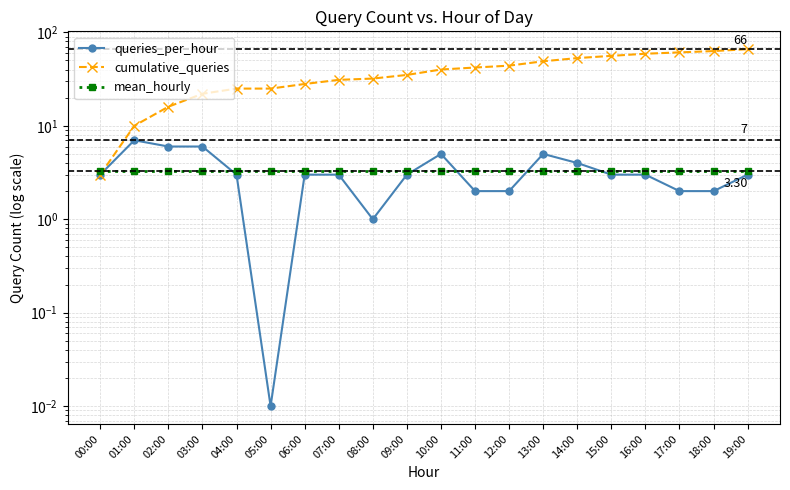

True or false: queries_per_hour and cumulative_queries intersect in this chart.

False